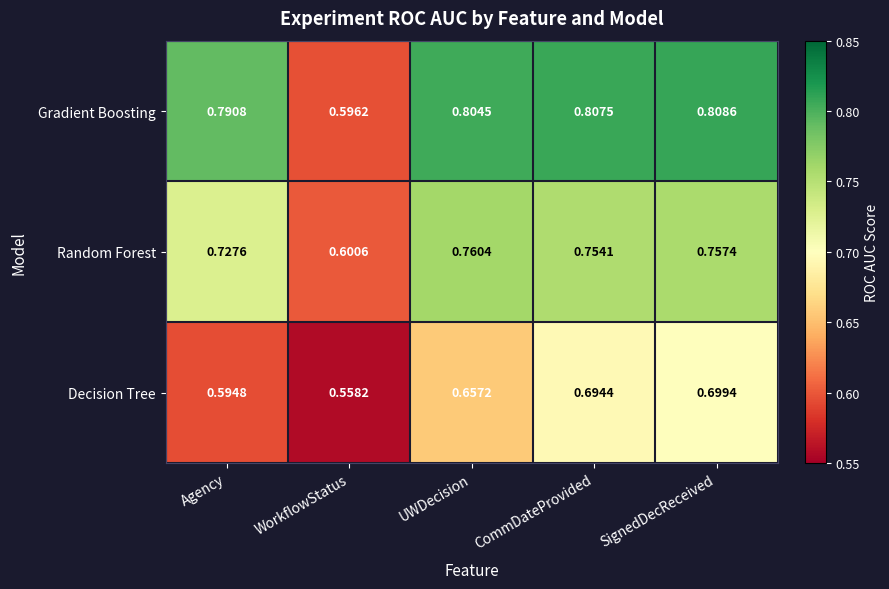

At which label does Random Forest reach its minimum?

WorkflowStatus